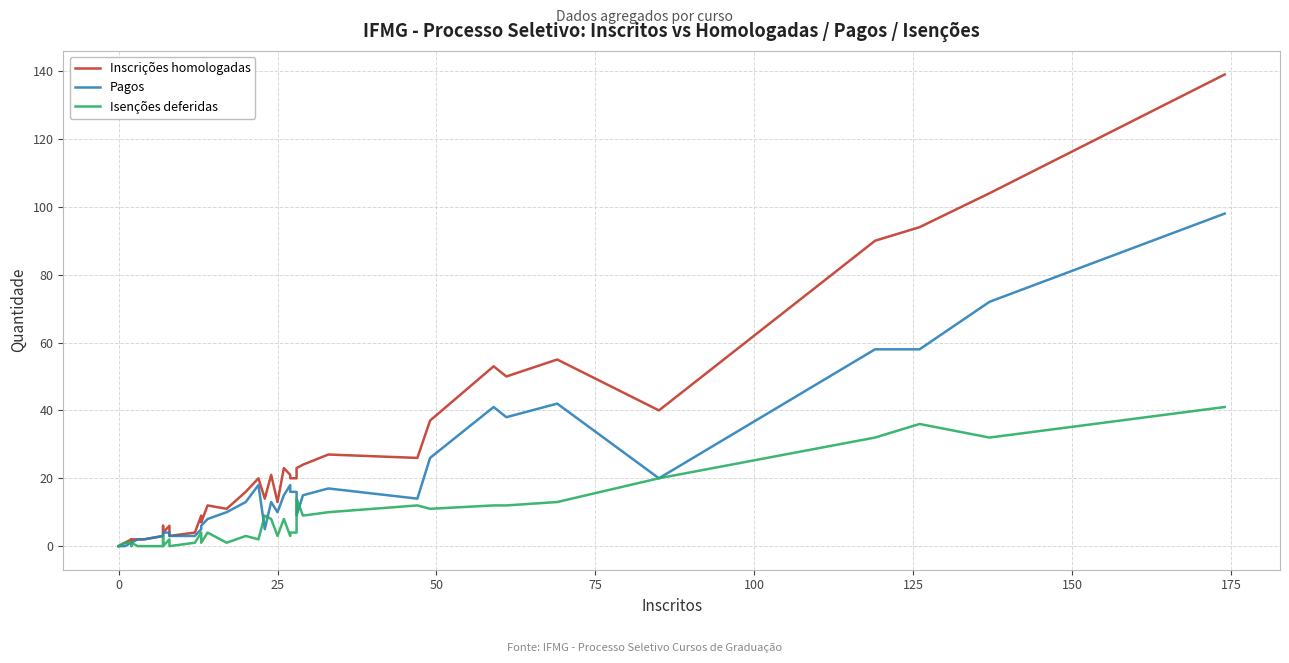

What are all the series names shown in the legend?

Inscrições homologadas, Pagos, Isenções deferidas